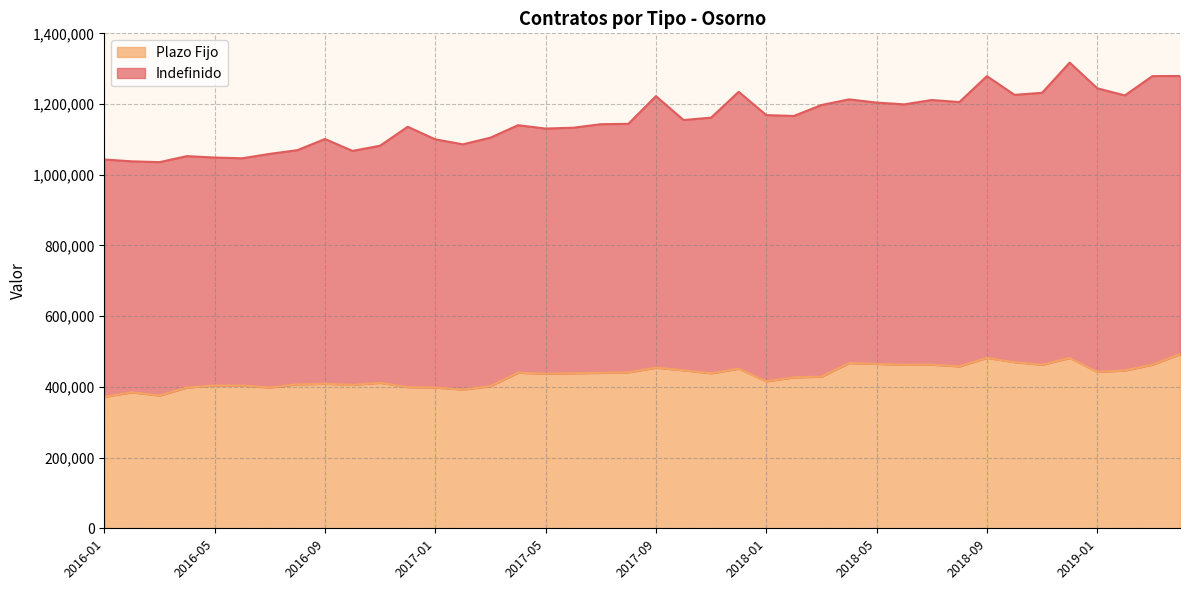

Reading left to right, extract all data points from this chart.

371774	384727	375543	398194	403862	403700	398311	407074	408684	405753	411597	399300	398001	392364	402255	440154	437180	438501	439643	441200	454273	447012	438418	451362	415717	426958	428939	467241	465129	462449	462888	458106	482065	469807	462771	481735	442303	446296	462719	492567